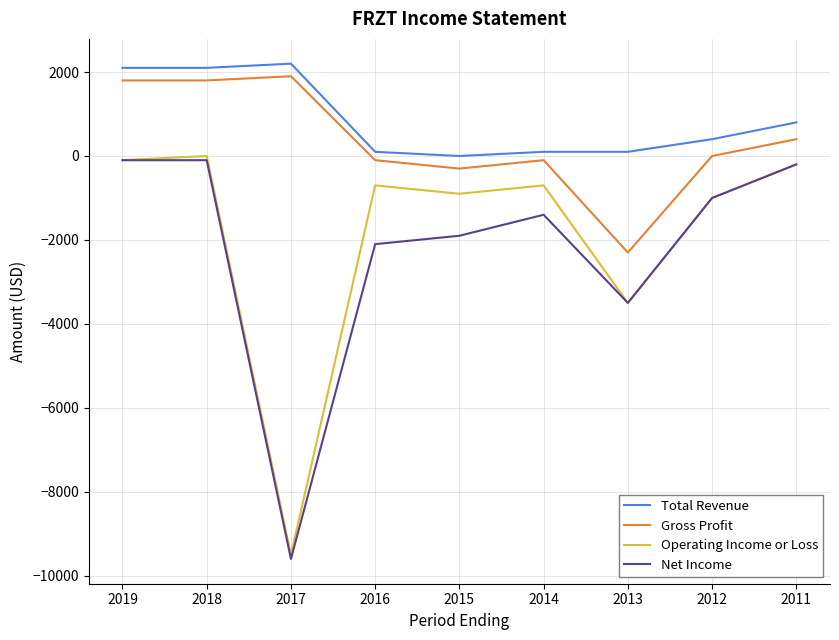

What is the total value across all series at 2017?

-15000